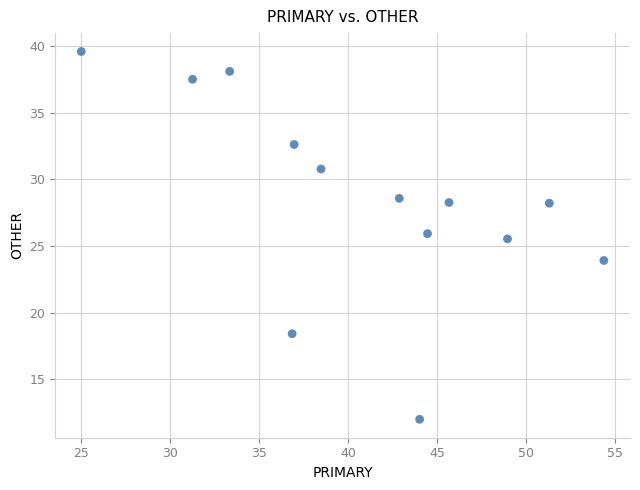

What is the range of X values (max minus min)?

29.3